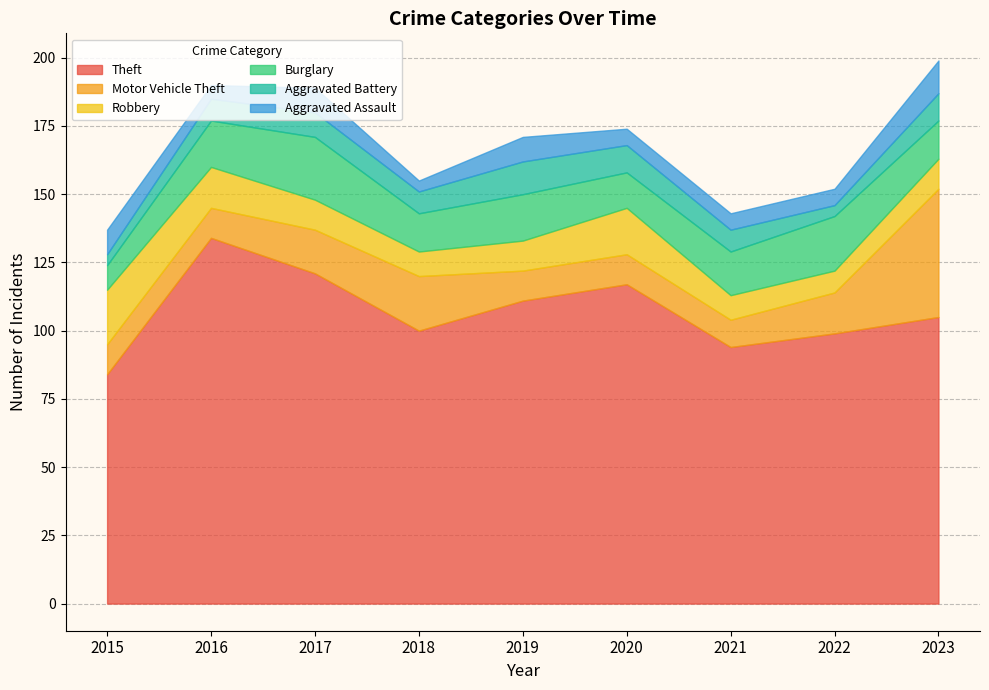

What is the difference between the Robbery values at 2018 and 2020?

8